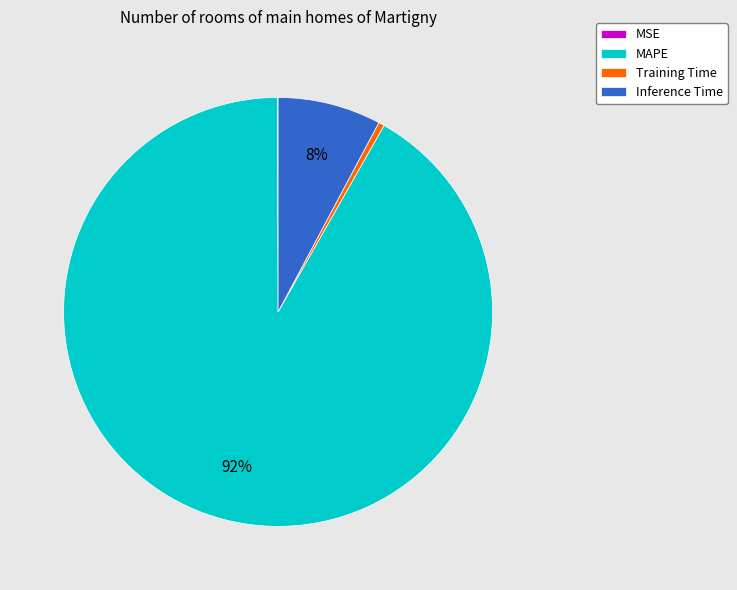

Between Training Time and MAPE, which is larger?

MAPE